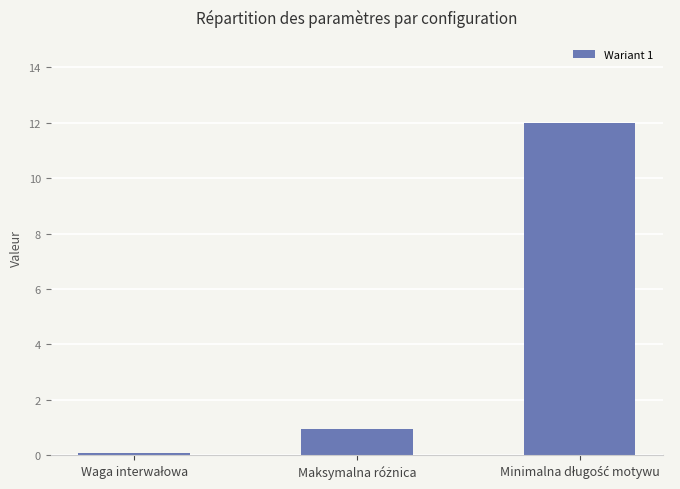

What is the difference between the maximum and minimum values?

11.9